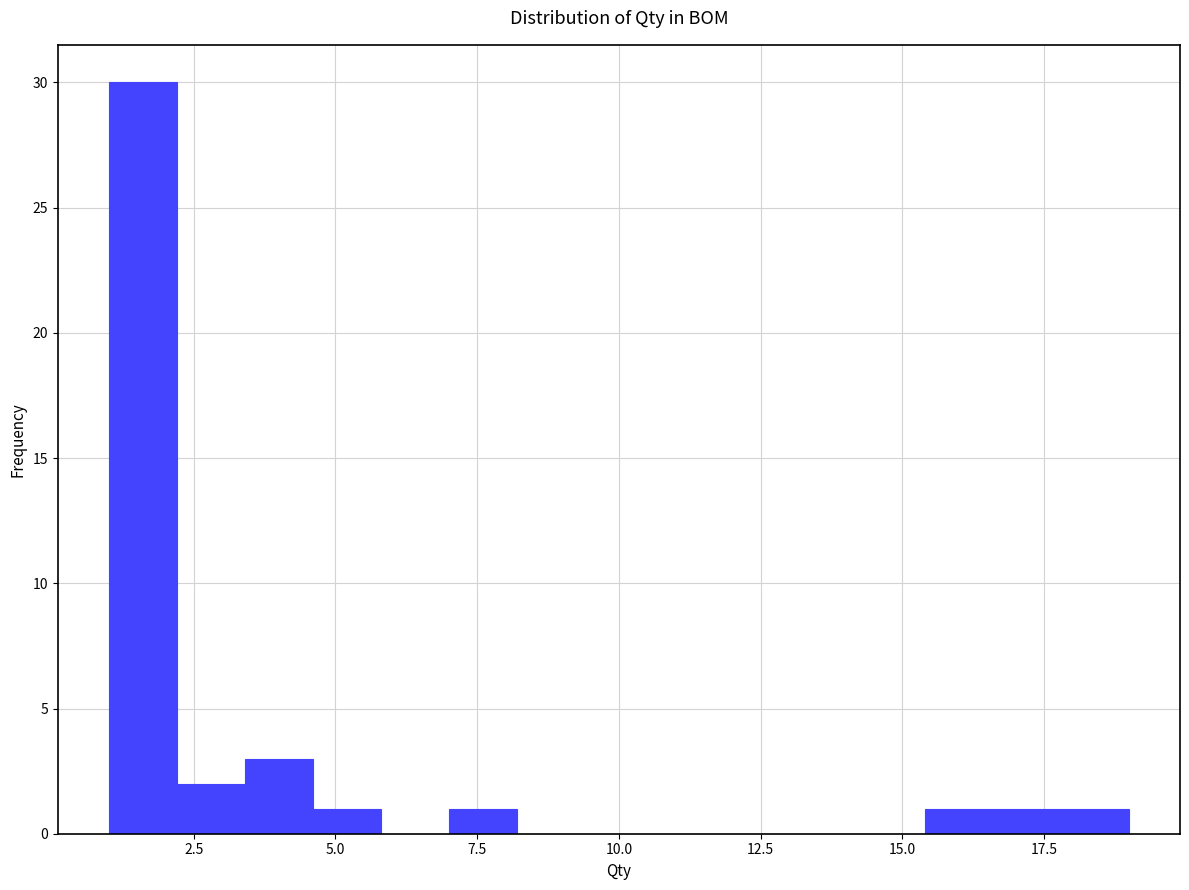

Around what value on the x-axis is the tallest bar? Give the approximate position of its centre, as read against the axis.

1.5